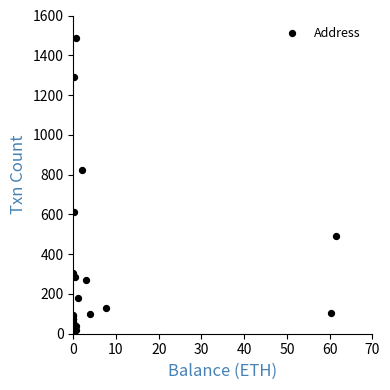

What Y value in the scatter plot is closest to 747?

822